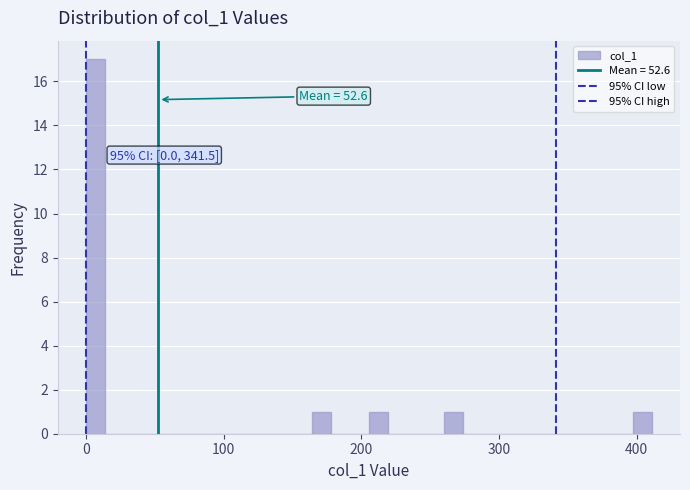

Around what value on the x-axis is the tallest bar? Give the approximate position of its centre, as read against the axis.

10